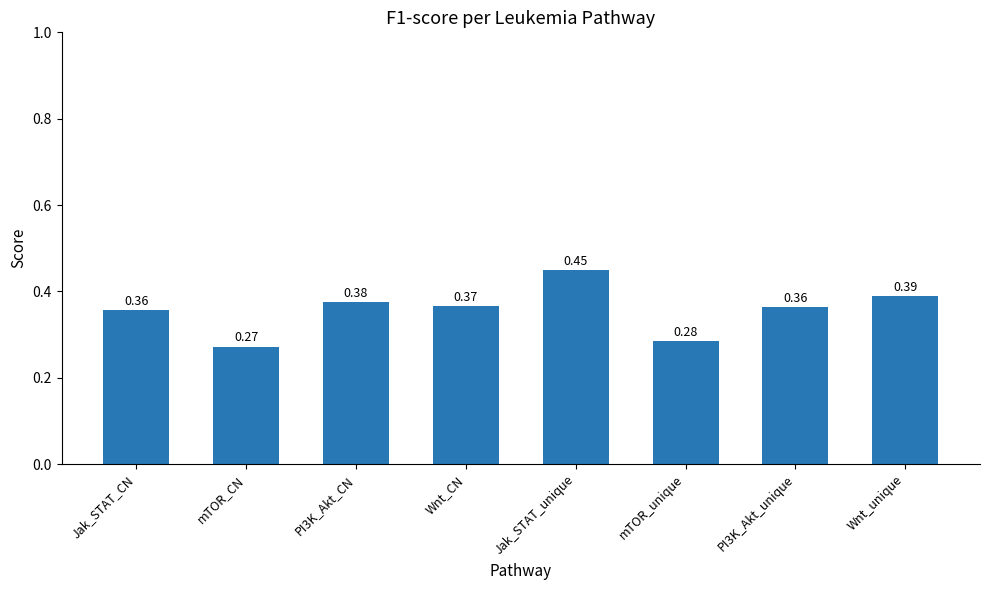

The chart shows a value of 0.5 at PI3K_Akt_unique. True or false?

False